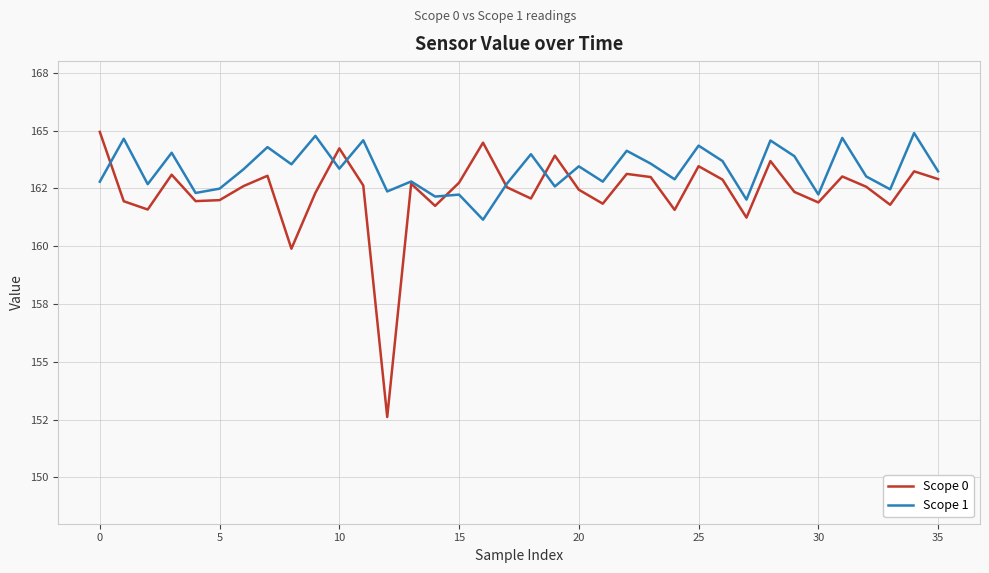

At which label does Scope 1 reach its peak?

34